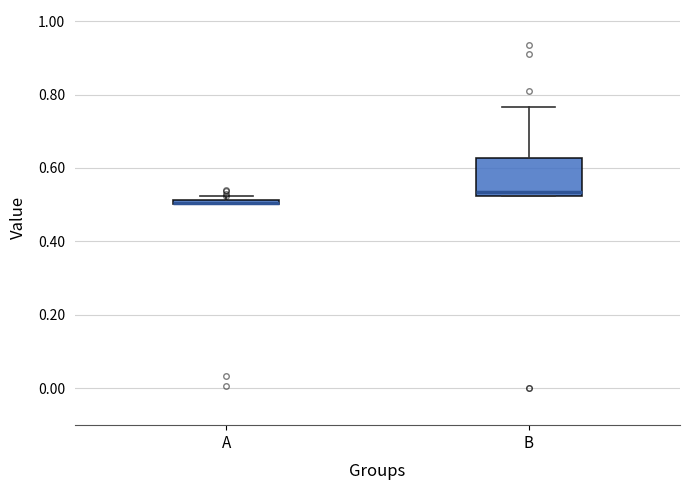

Where does the upper whisker of the box for B end on the y-axis? The values are not printed on the chart, so give them approximately, as read against the axis.

0.76